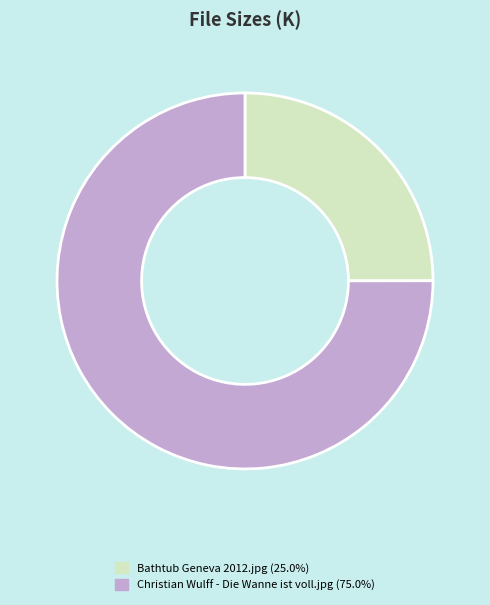

Approximately how many times larger is the value at Bathtub Geneva 2012.jpg compared to Christian Wulff - Die Wanne ist voll.jpg?

0.3